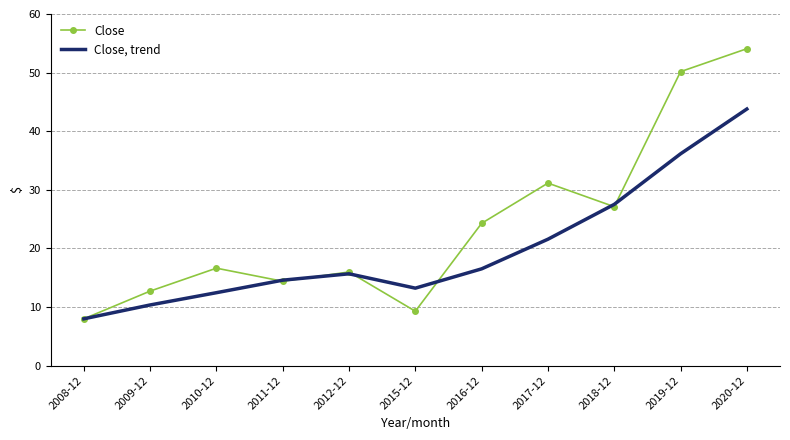

Where is Close, trend nearest to the value 25?

2018-12